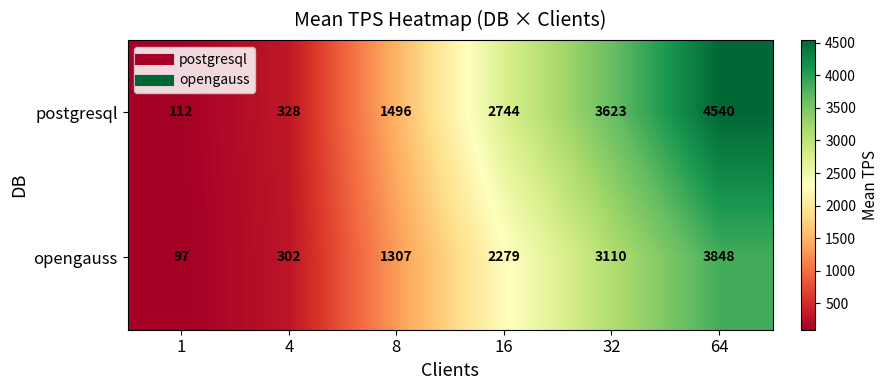

Reading left to right, extract all data points from this chart.

postgresql: 112	328	1496	2744	3623	4540
opengauss: 97	302	1307	2279	3110	3848